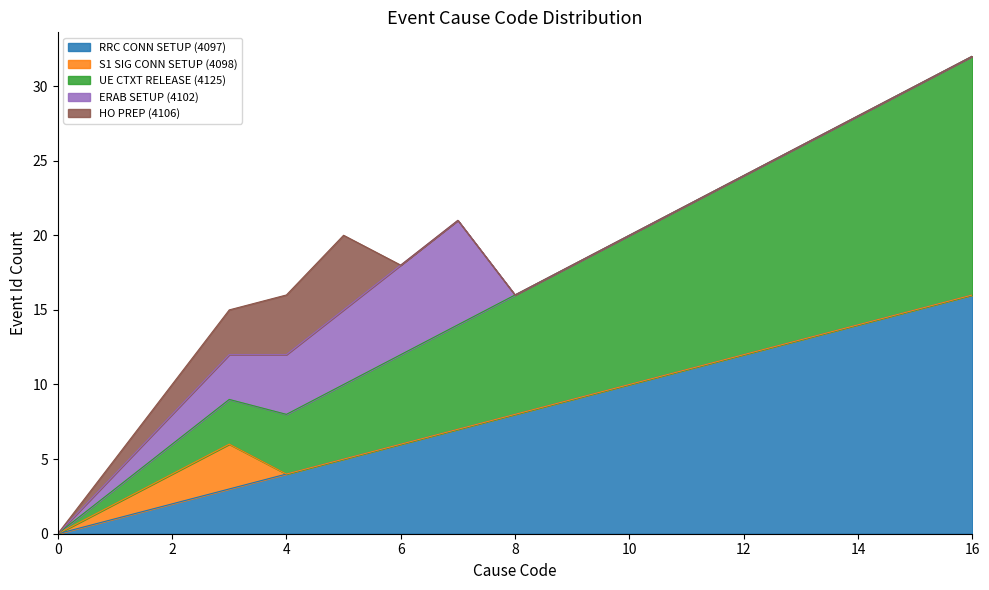

True or false: HO PREP (4106) and RRC CONN SETUP (4097) cross at least once.

False